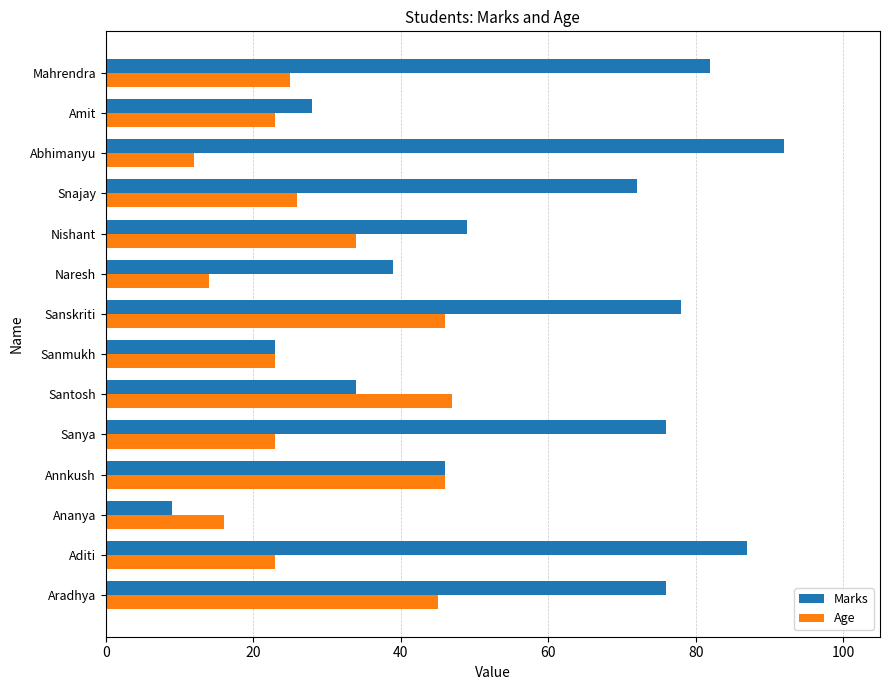

The value of Marks at Ananya is 13. True or false?

False